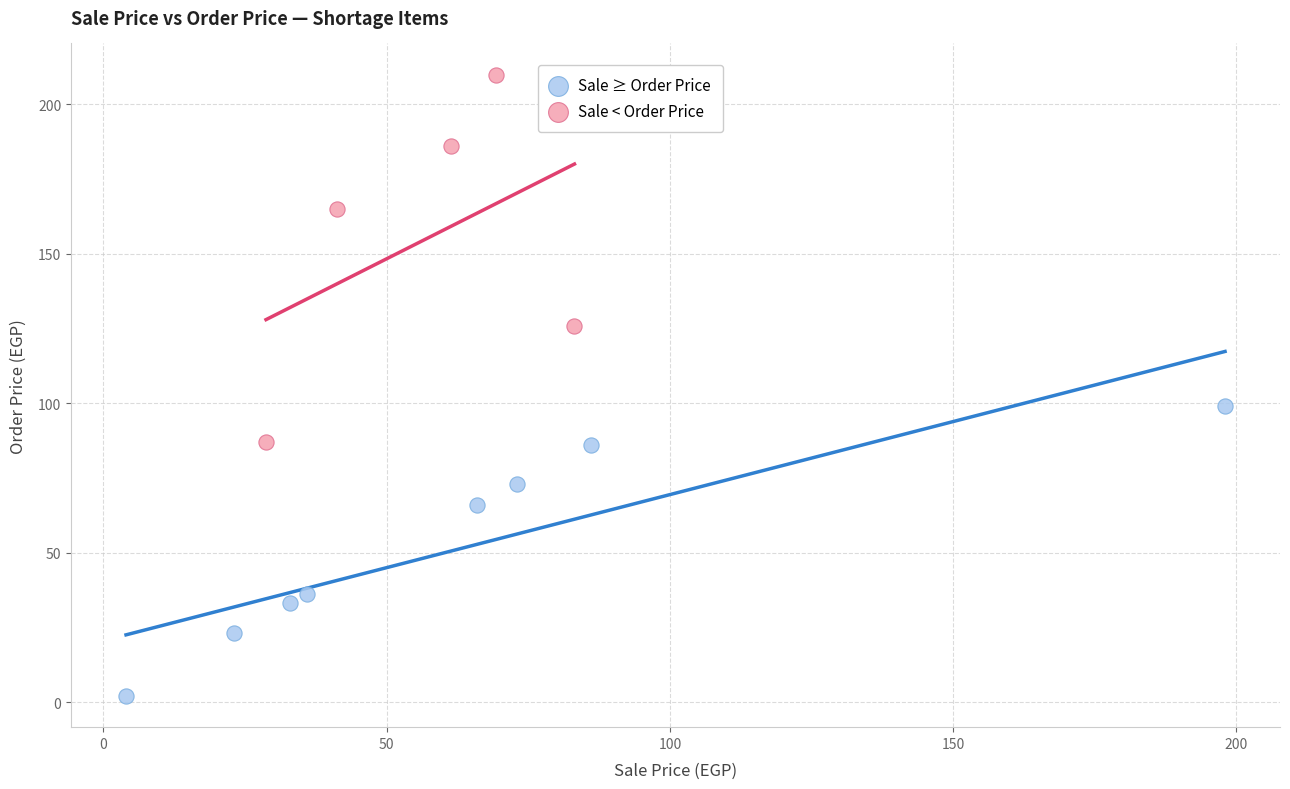

Which series reaches the minimum Y coordinate?

Sale ≥ Order Price